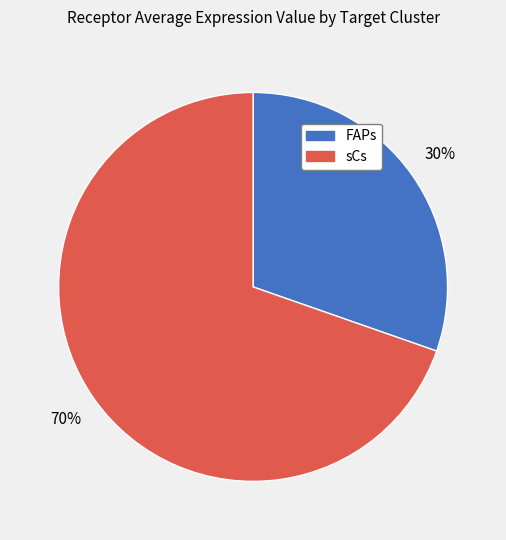

Is it true that sCs is 70% of the pie?

True